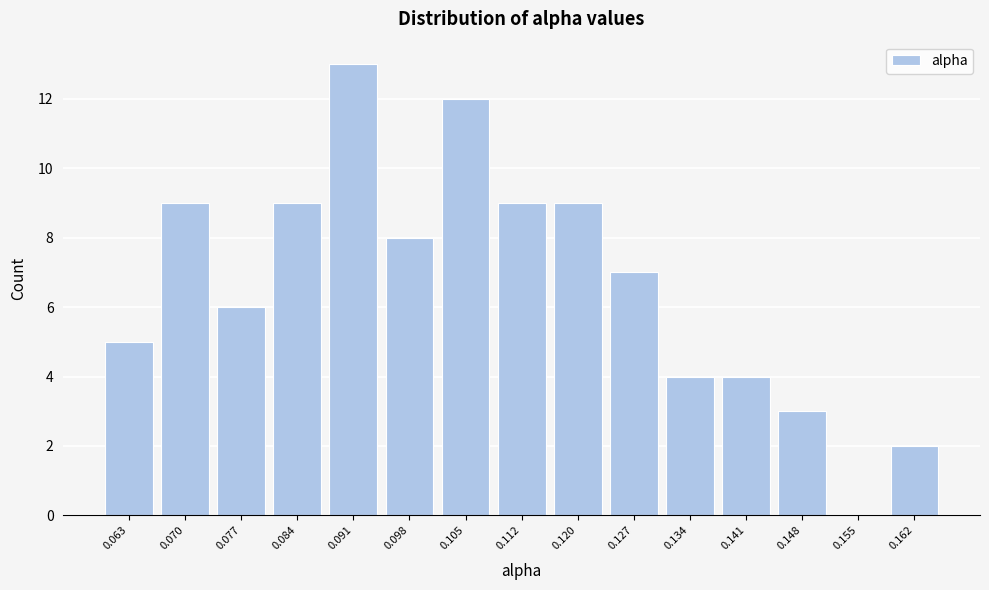

Reading left to right, transcribe this chart: for each bar, give the range it covers on the x-axis and its height. Neither the bar edges nor the heights are printed on the chart, so give them approximately, as read against the axes.

0.059 to 0.066: 5
0.066 to 0.073: 9
0.073 to 0.080: 6
0.080 to 0.088: 9
0.088 to 0.095: 13
0.095 to 0.102: 8
0.102 to 0.109: 12
0.109 to 0.116: 9
0.116 to 0.123: 9
0.123 to 0.130: 7
0.130 to 0.137: 4
0.137 to 0.144: 4
0.144 to 0.151: 3
0.151 to 0.159: 0
0.159 to 0.166: 2